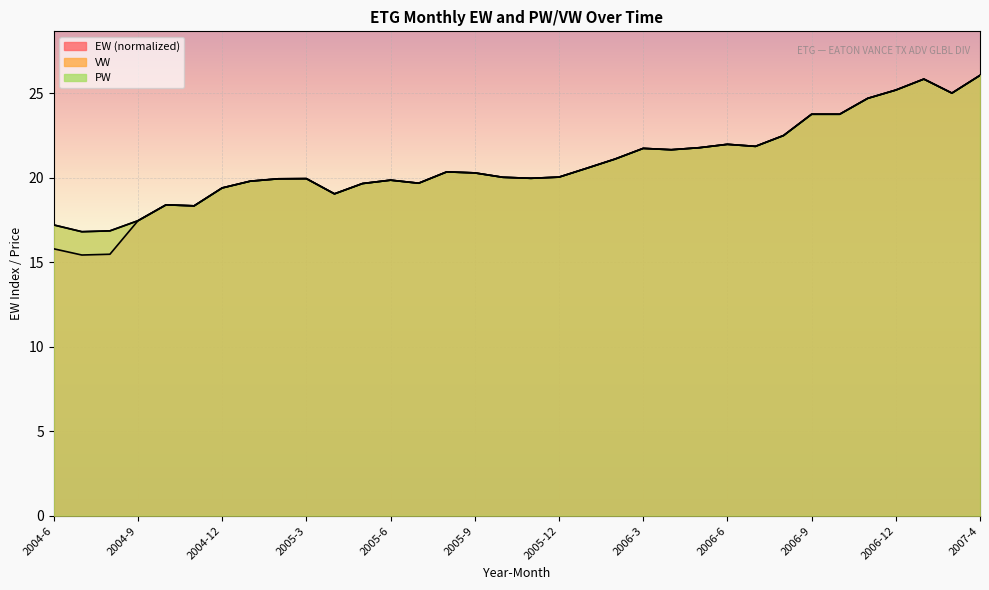

Count the number of categories in the chart.

34